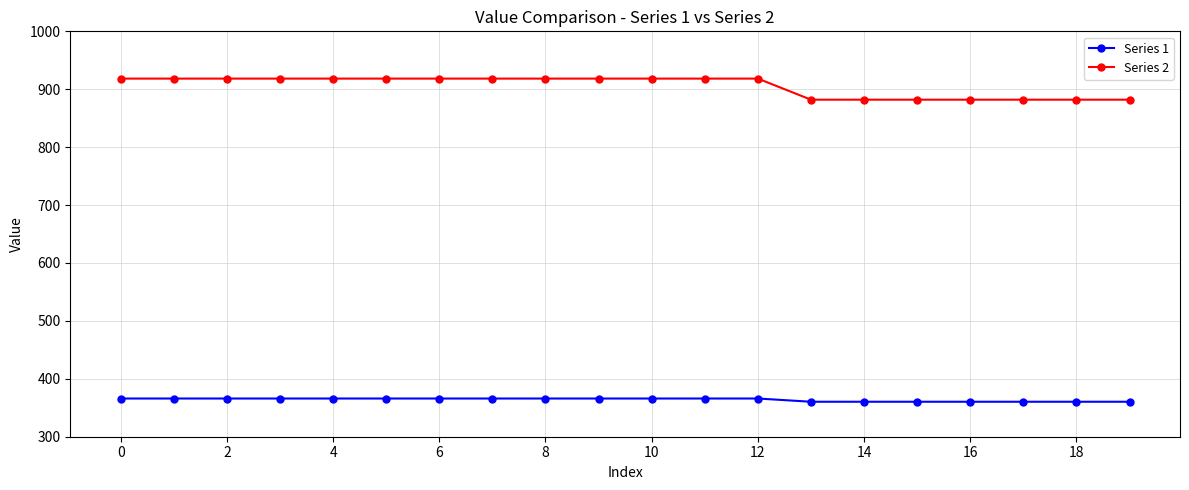

True or false: Series 1 and Series 2 intersect in this chart.

False